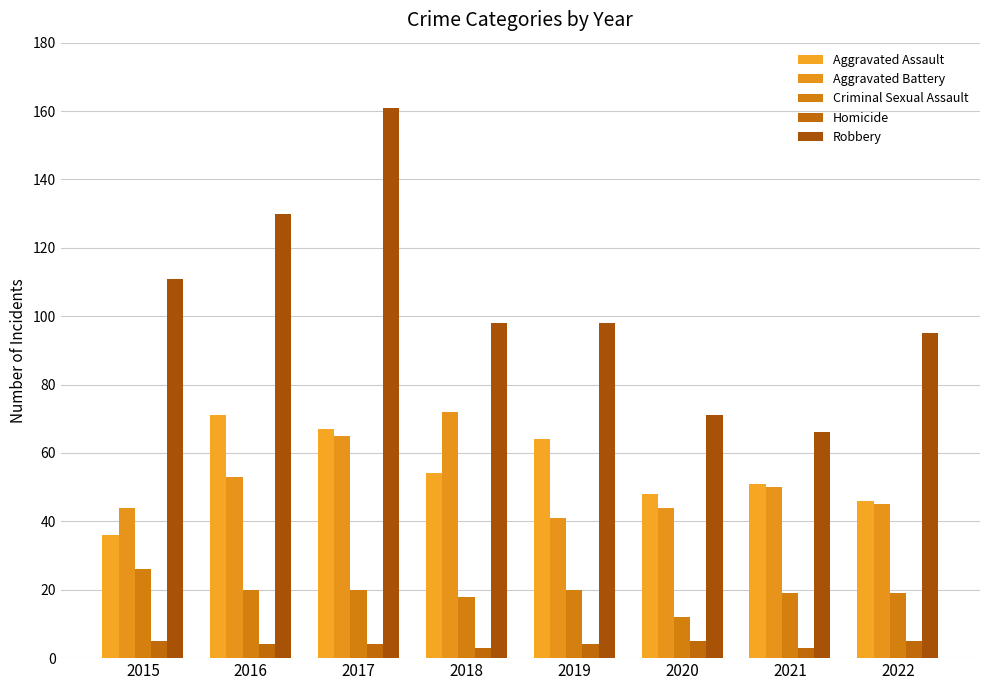

Does the chart contain stacked bars?

No